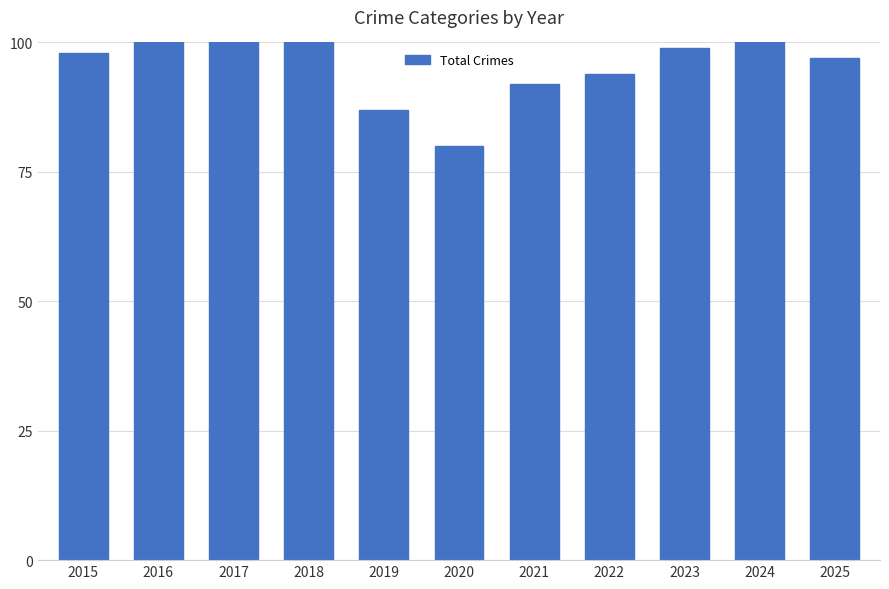

Read the value at 2023, to the nearest 10.

100